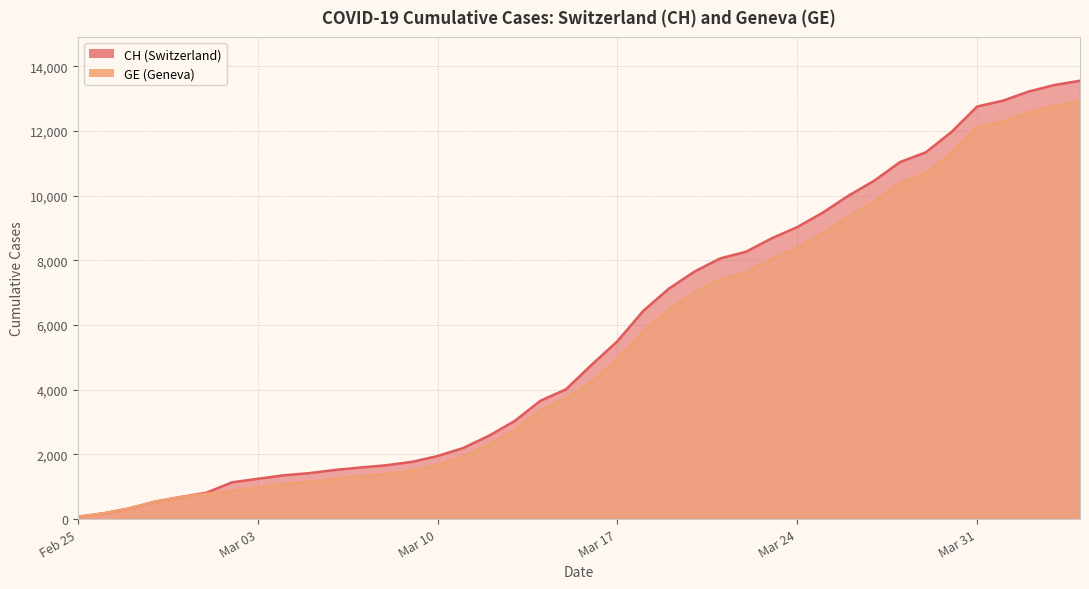

What is the label of the 28th point from the right?

2020-03-08